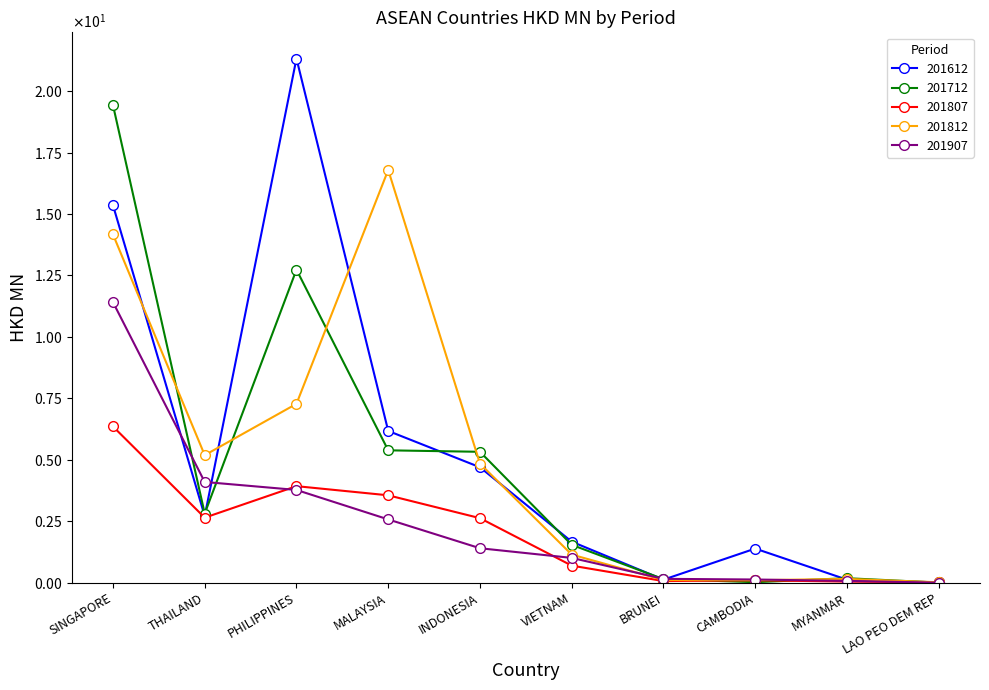

What is the approximate value of 201807 at VIETNAM?

0.7